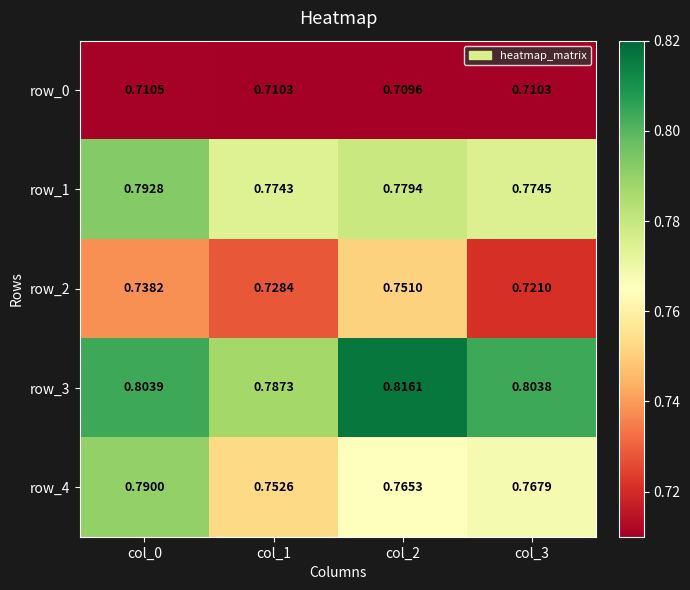

What is the total value across all series at col_3?

3.8